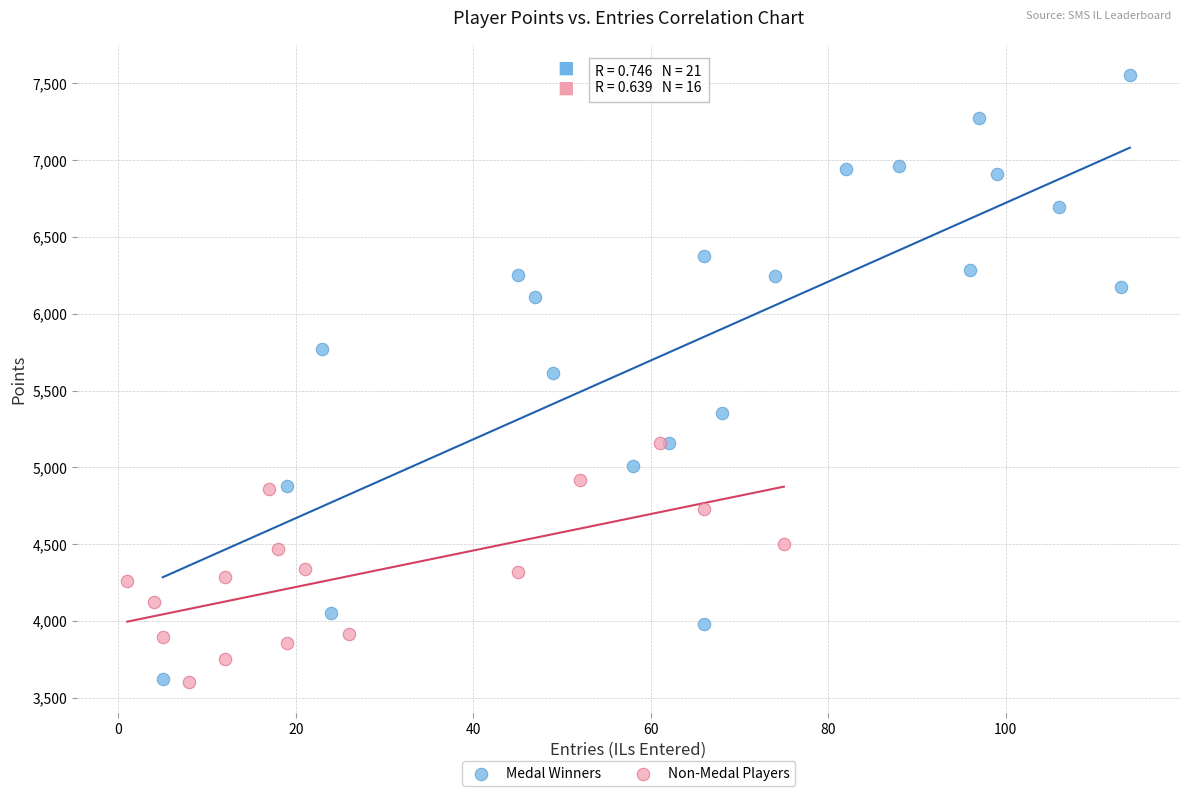

Which series has the widest spread of Y values?

Medal Winners